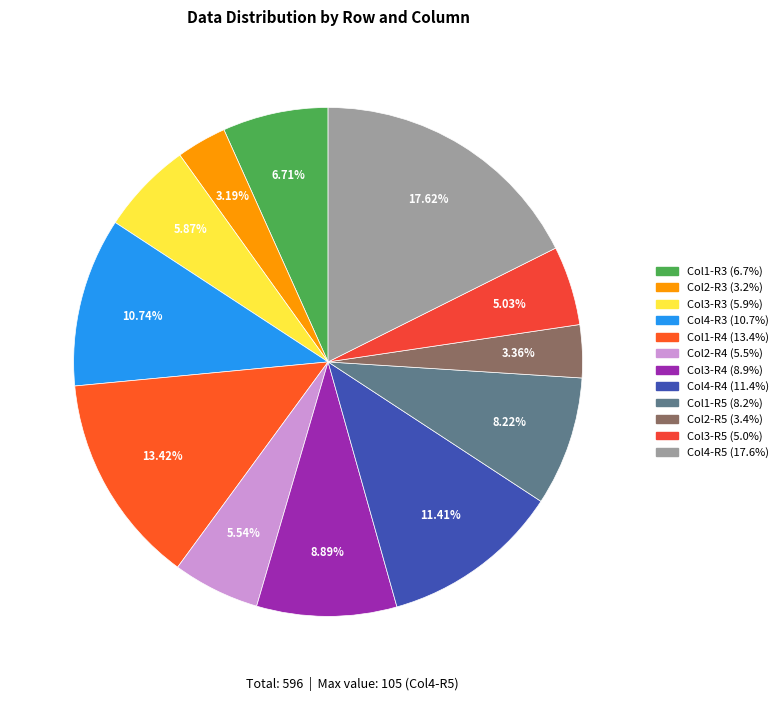

Which slice is the largest?

Row 5 col 4